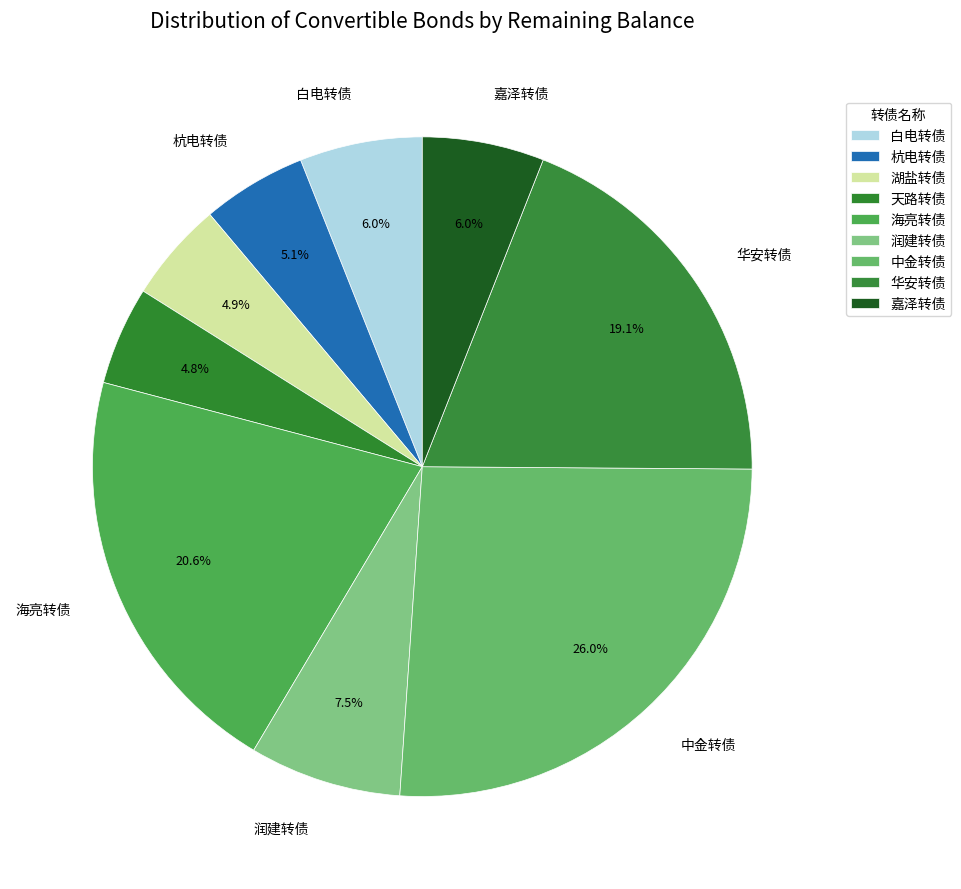

What percentage is the 杭电转债 slice, to the nearest percent?

5%